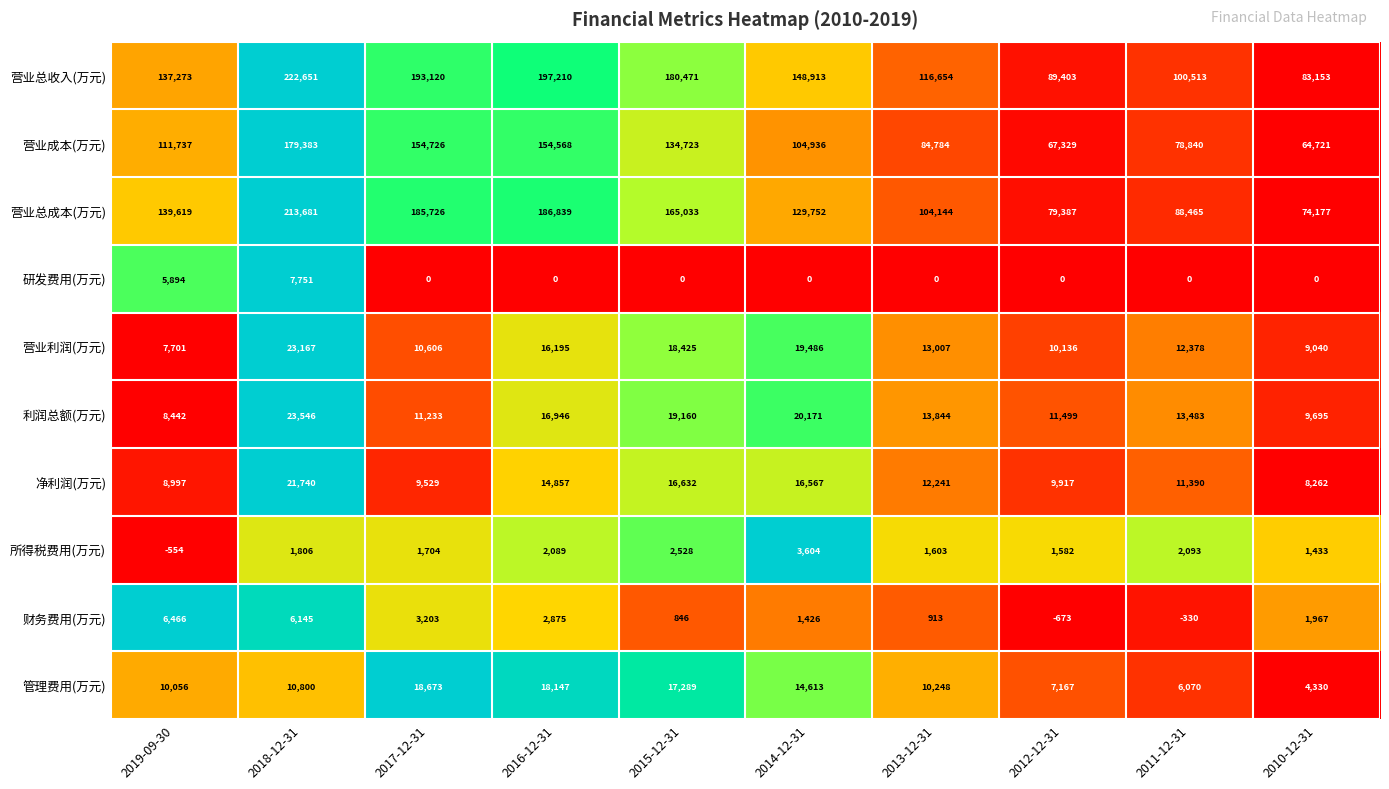

Which series has the largest total across all categories?

营业总收入(万元)